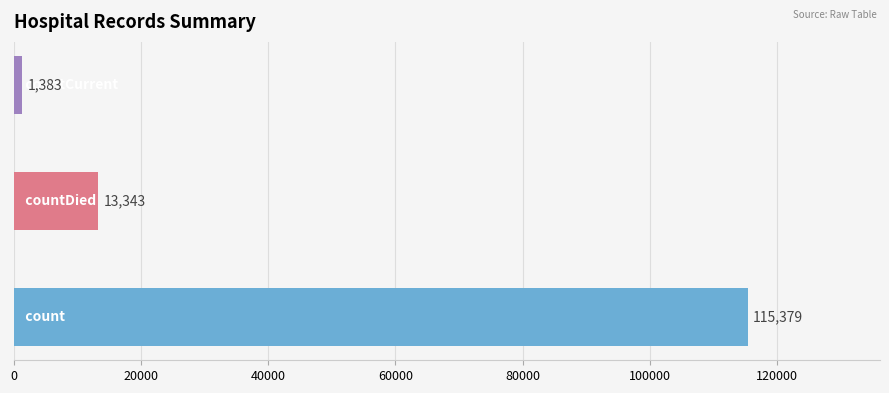

Reading bottom to top, list all the values displayed in this chart.

115379	13343	1383